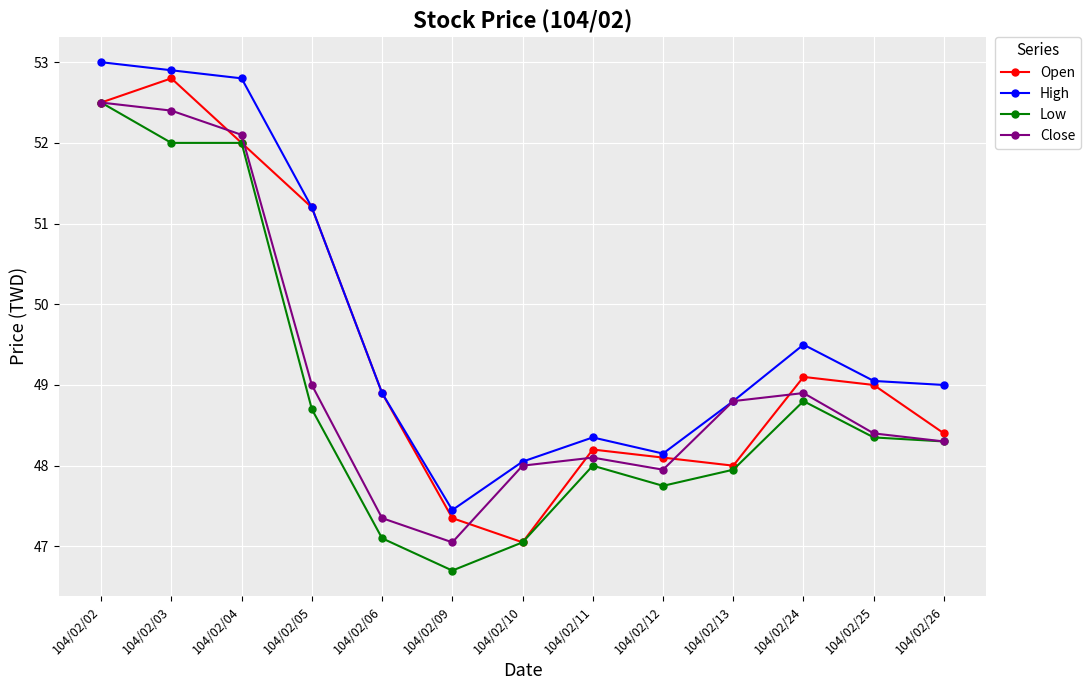

Which label corresponds to the smallest value in the chart?

104/02/09